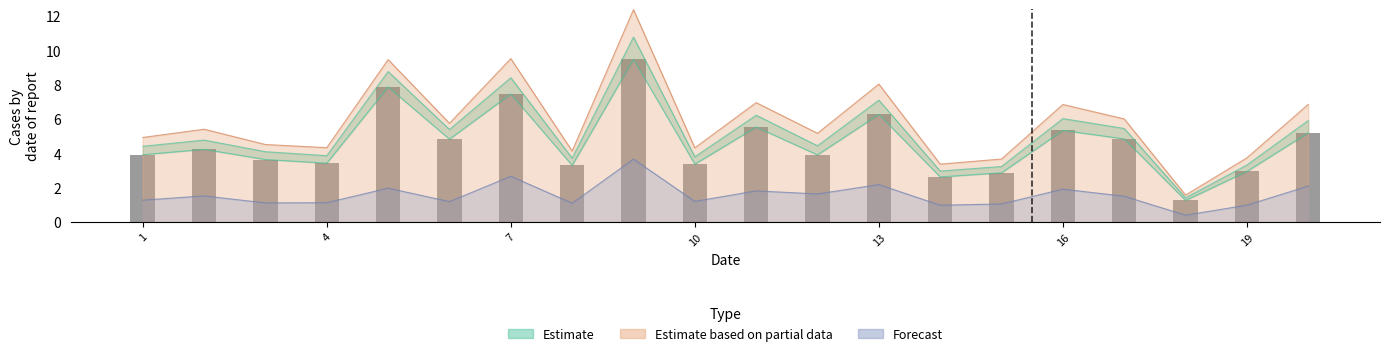

True or false: 3_channel has a value of 1.9 at 16.

True